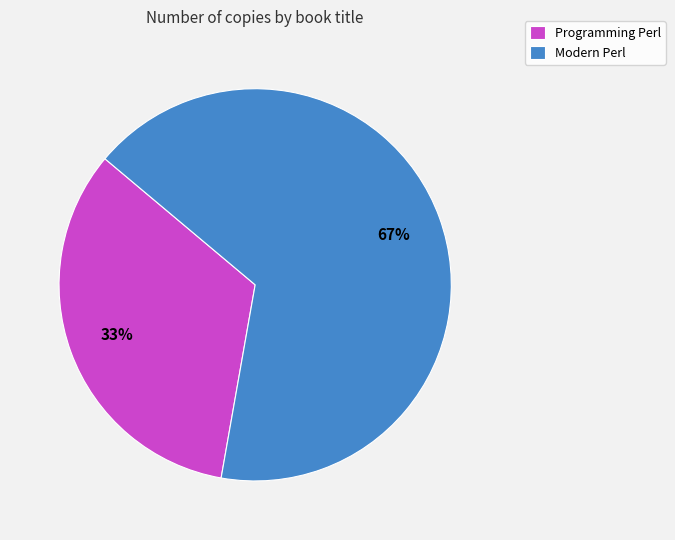

Which slice is the largest?

Modern Perl